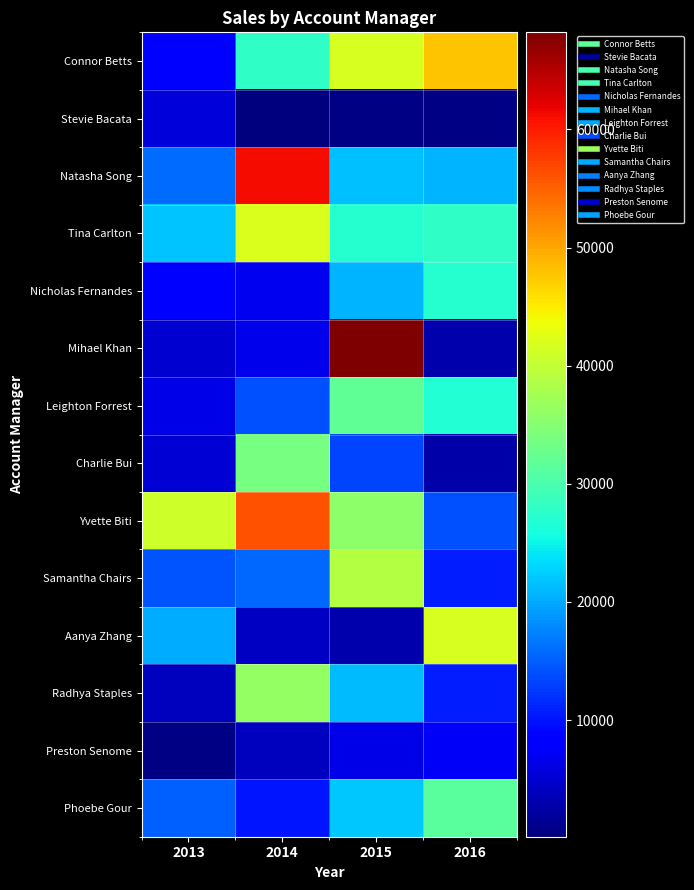

Rank the series at 2013 from lowest to highest value.

Preston Senome, Radhya Staples, Mihael Khan, Charlie Bui, Stevie Bacata, Leighton Forrest, Nicholas Fernandes, Connor Betts, Samantha Chairs, Phoebe Gour, Natasha Song, Aanya Zhang, Tina Carlton, Yvette Biti